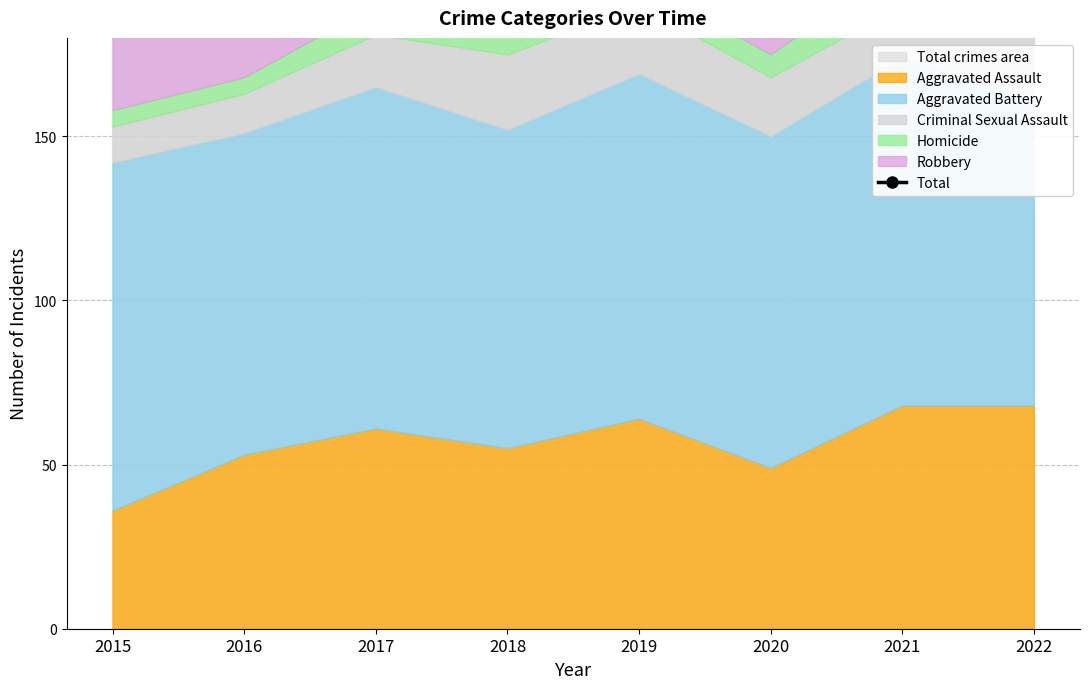

Rank the categories by value from highest to lowest.

2017, 2019, 2021, 2018, 2022, 2016, 2015, 2020